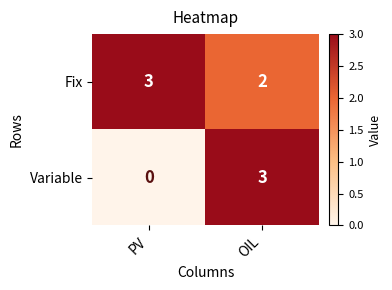

Reading right to left, what are all the values shown in this chart?

Fix: OIL=2	PV=3
Variable: OIL=3	PV=0